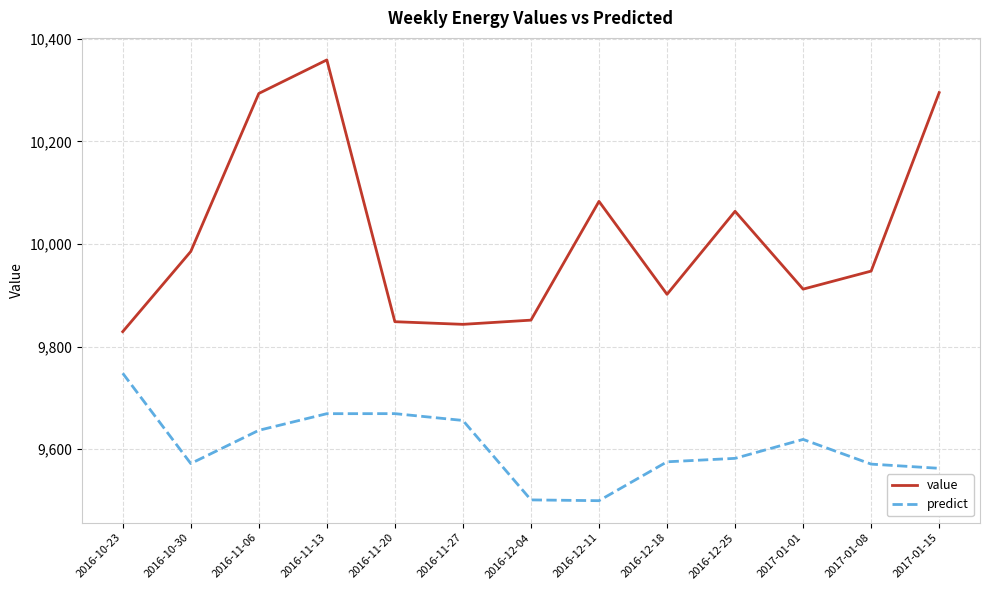

True or false: value and predict intersect in this chart.

False